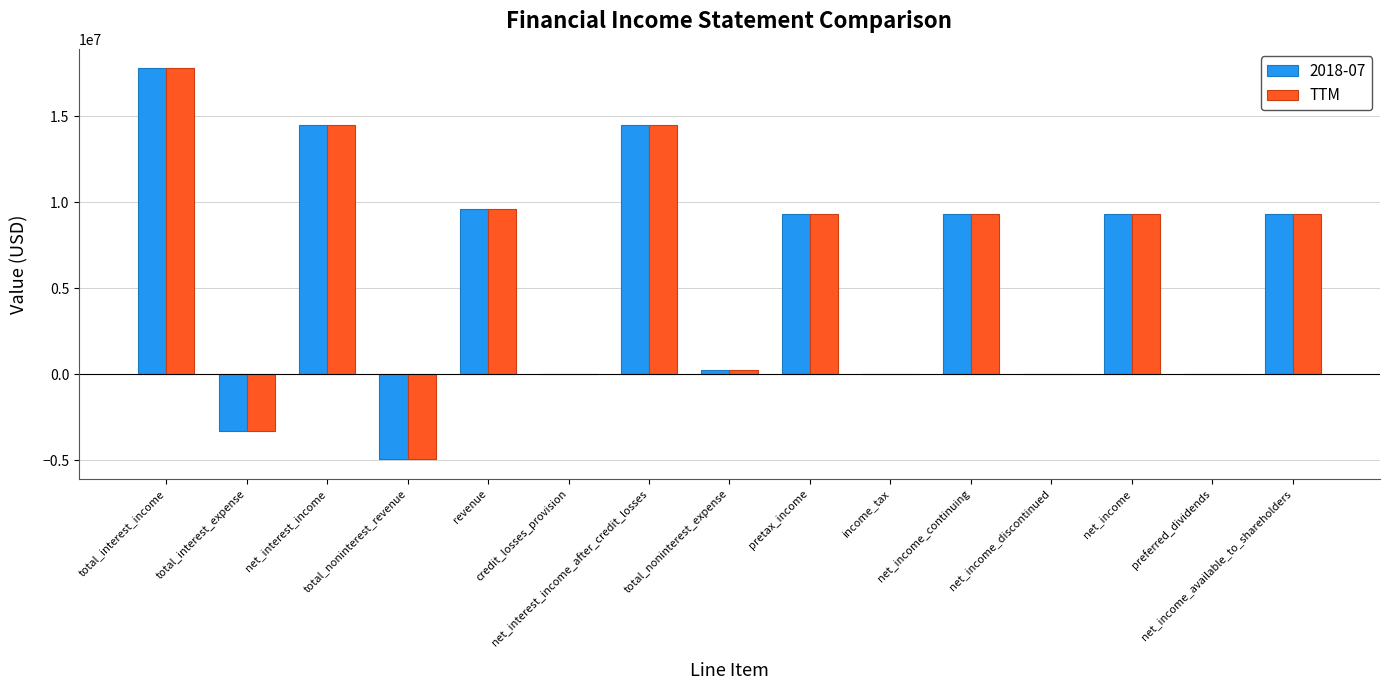

What is the greatest value displayed?

17775000